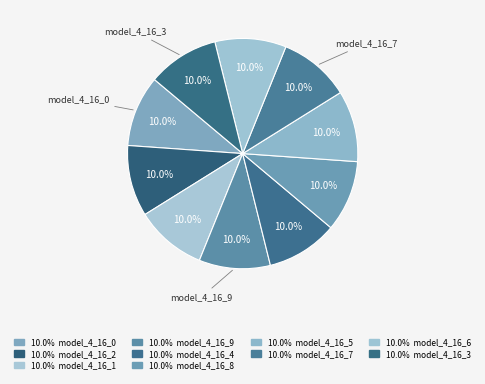

How many slices are in this pie chart?

10